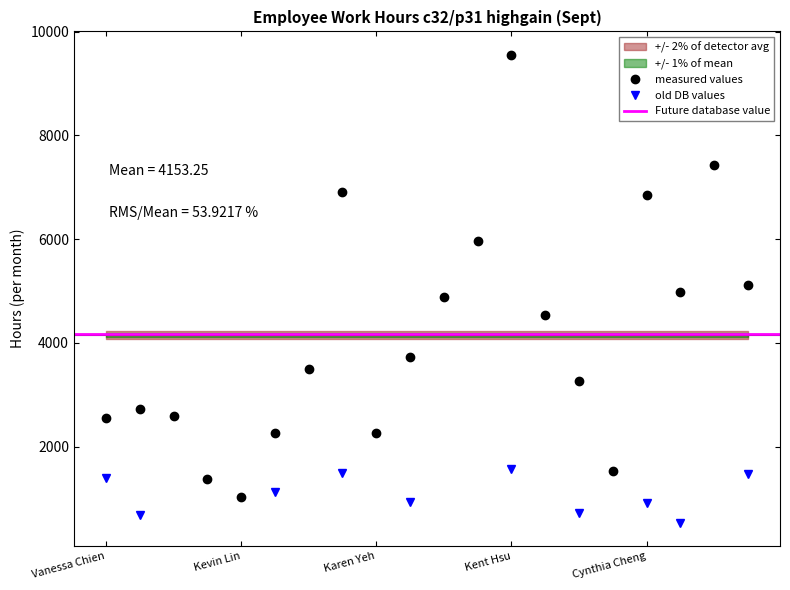

True or false: measured values has a value of 12420 at Kent Hsu.

False